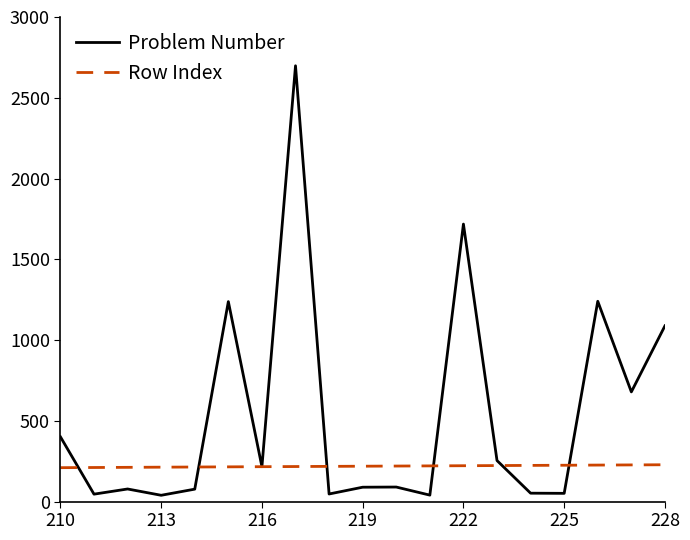

List the series in order of their peak value, lowest first.

Row Index, Problem Number